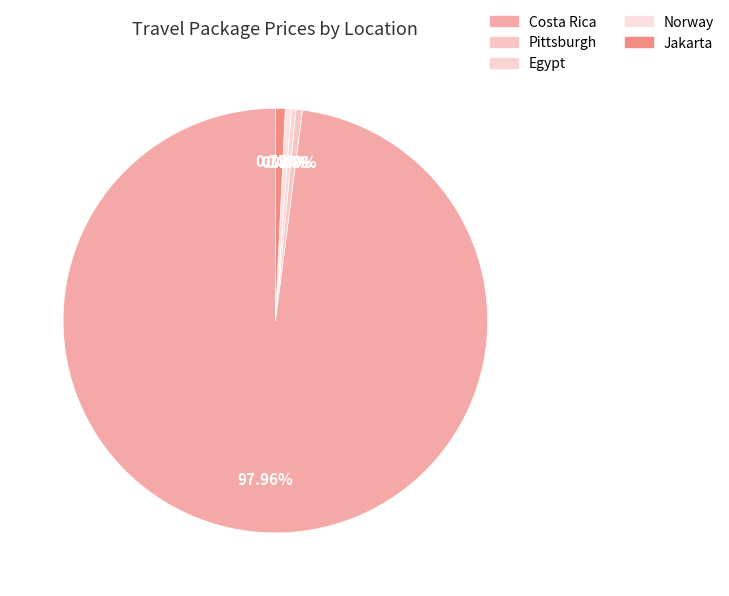

Is it true that Norway is 0% of the pie?

True